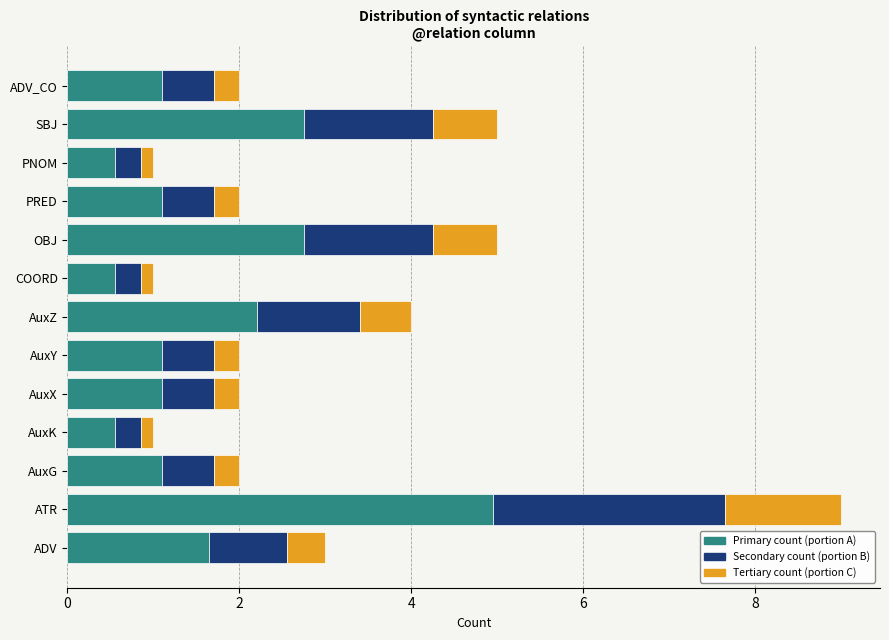

True or false: Primary count (portion A) has a value of 1.1 at AuxG.

True